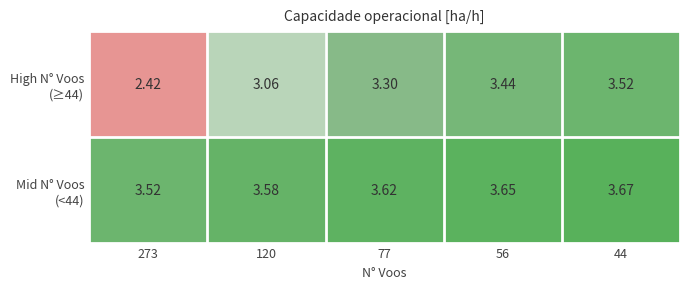

What is the spread (max minus min) of values at 56?

0.2